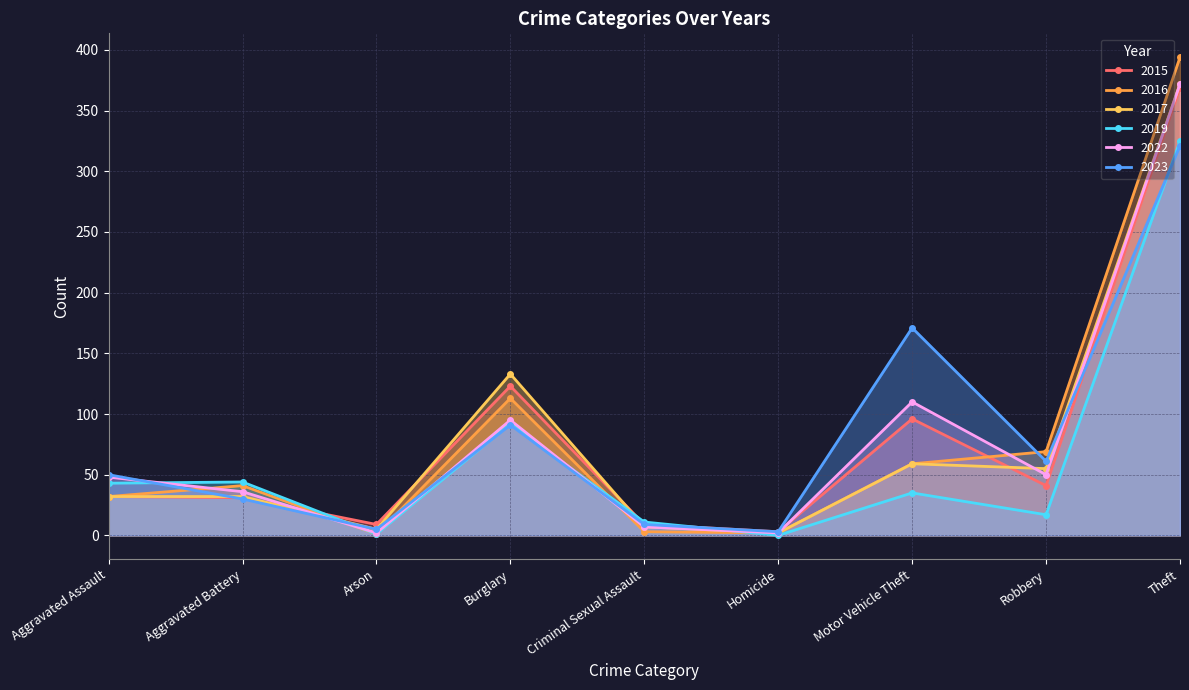

The value of 2023 at Criminal Sexual Assault is 9. True or false?

True